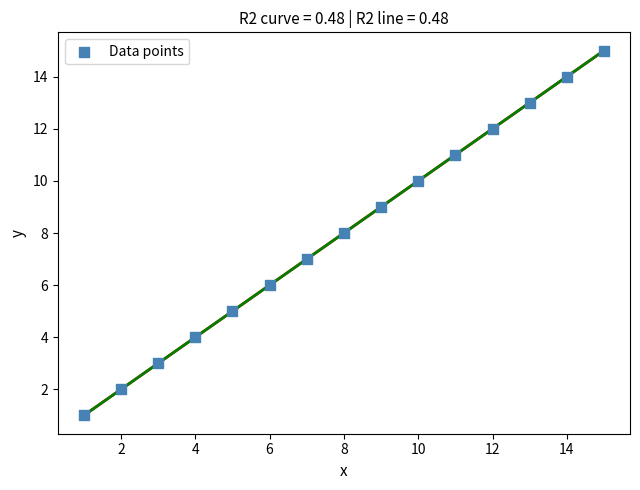

What is the range of Y values (max minus min)?

14